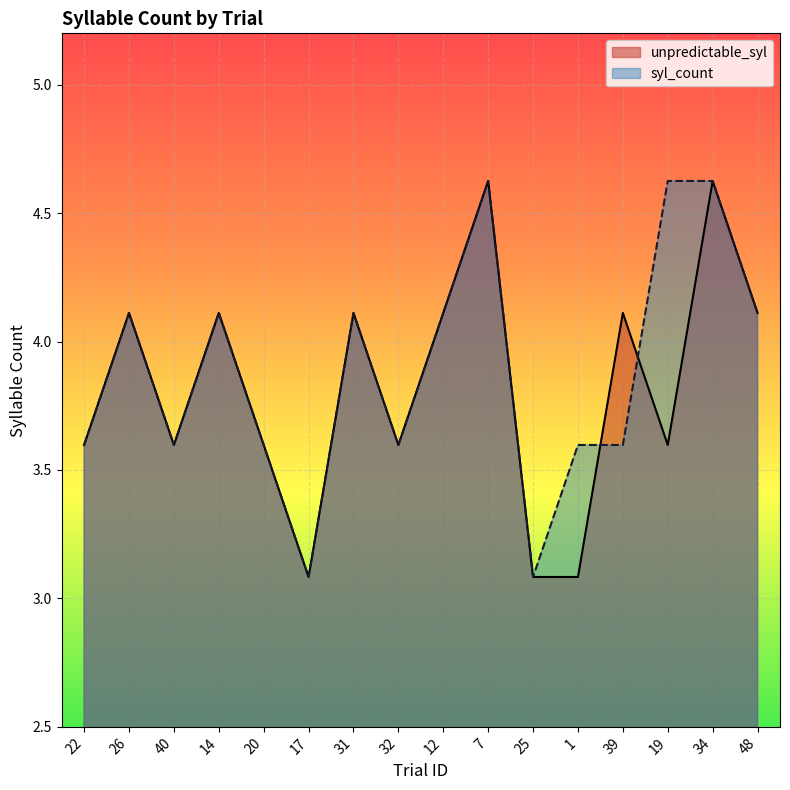

True or false: unpredictable_syl has a value of 4.1 at 39.

True